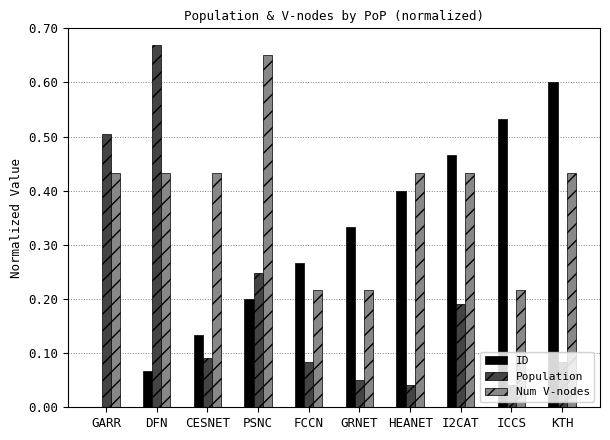

Is it true that Population equals 0.2 at I2CAT?

True